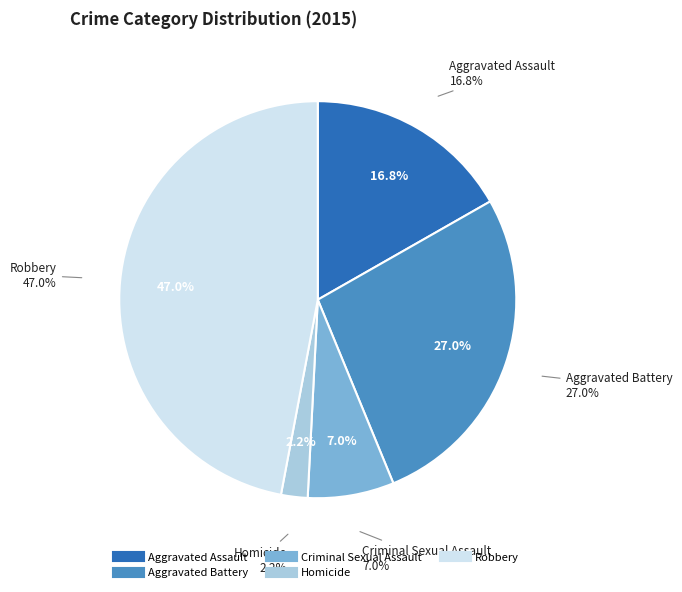

True or false: Homicide accounts for 2% of the total.

True